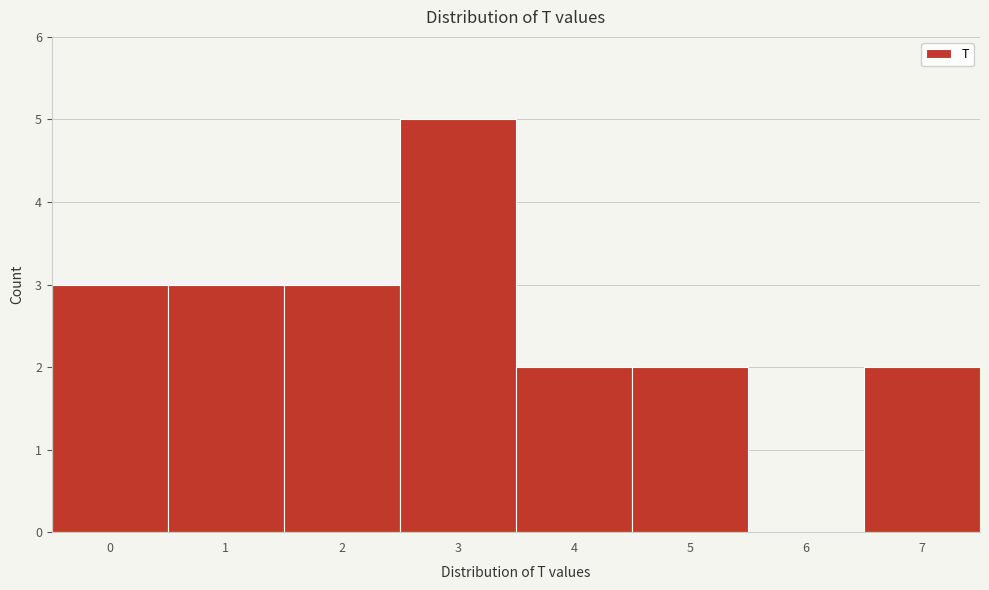

Reading left to right, list every bar in this chart as the range it spans on the x-axis followed by its height. The values are not printed on the chart, so give them approximately, as read against the axis.

-0.5 to 0.5: 3
0.5 to 1.5: 3
1.5 to 2.5: 3
2.5 to 3.5: 5
3.5 to 4.5: 2
4.5 to 5.5: 2
5.5 to 6.5: 0
6.5 to 7.5: 2